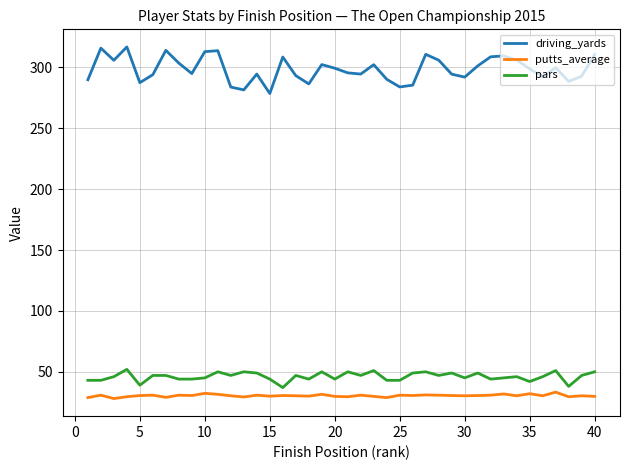

In putts_average, how many points are higher than both neighbors (excluding endpoints)?

14